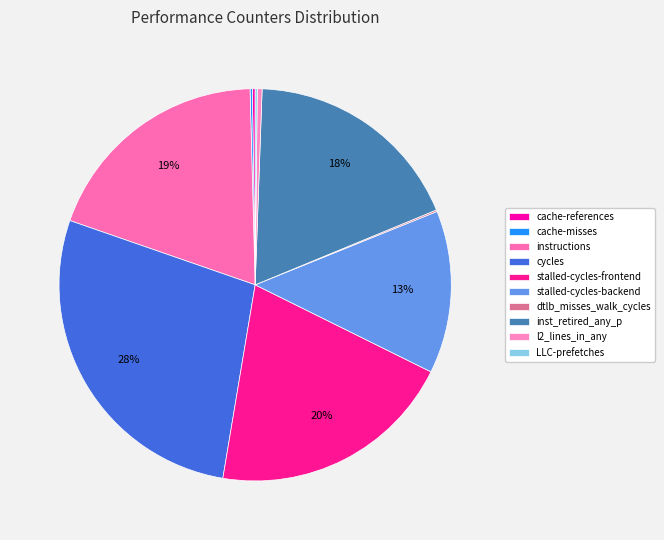

What is the change in value from stalled-cycles-frontend to inst_retired_any_p?

-4795926797